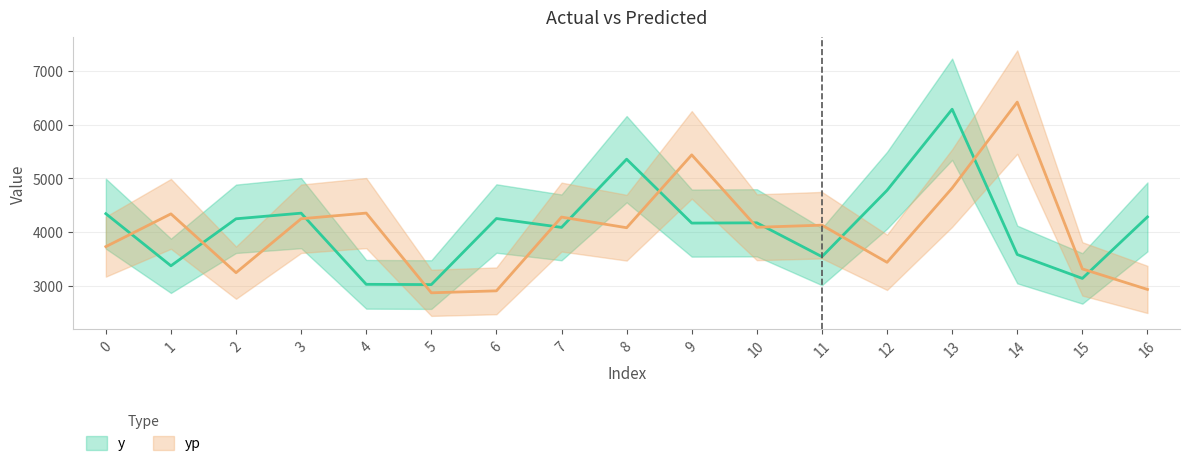

At how many categories does at least one series exceed 6300?

1